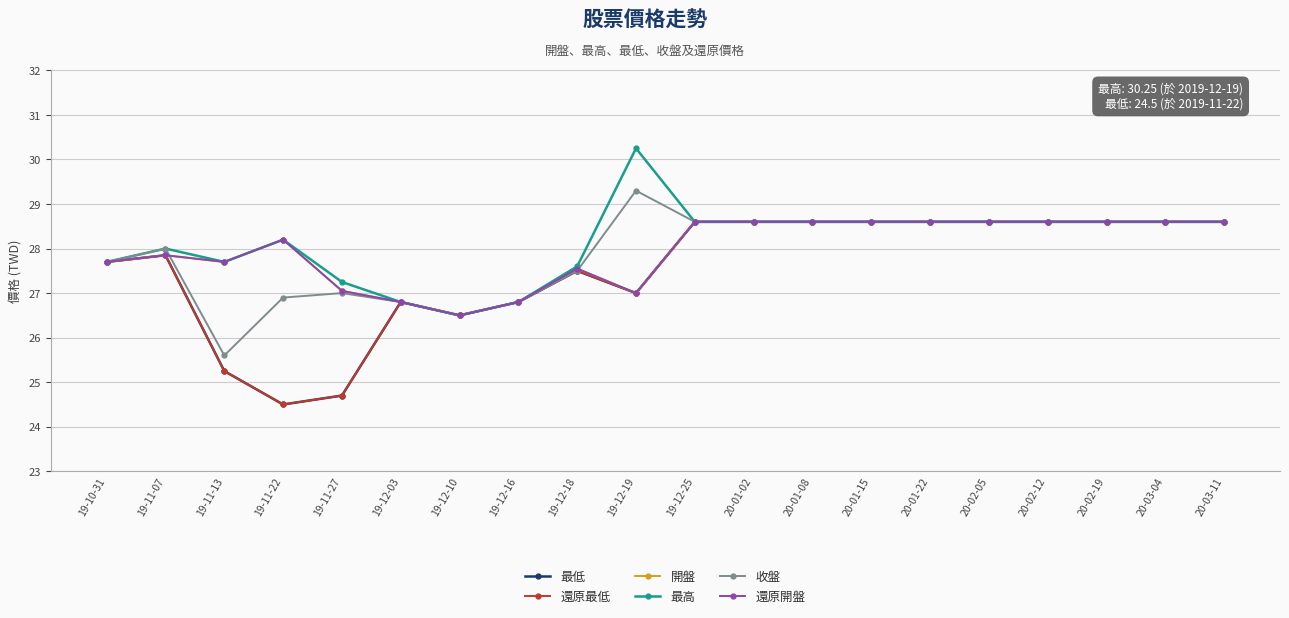

Is this an area chart (filled region under the line)?

No